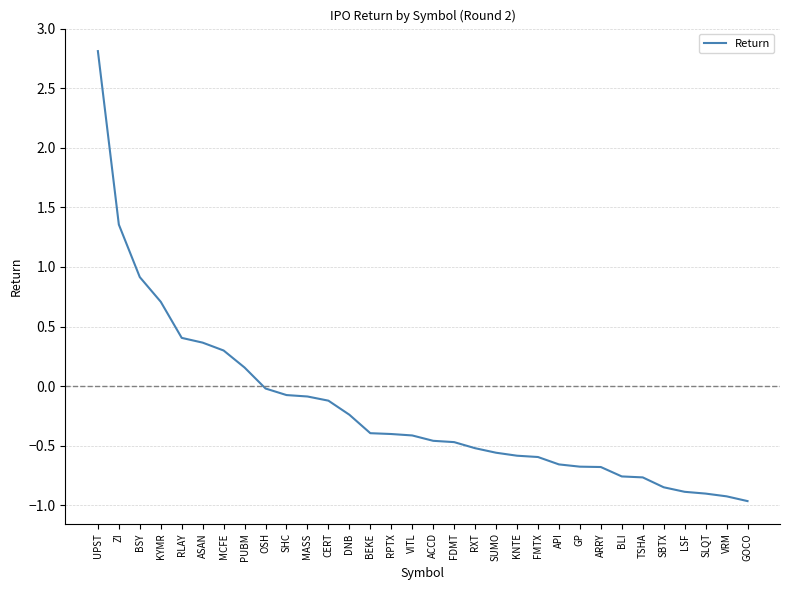

What is the change in value from BEKE to ARRY?

-0.3